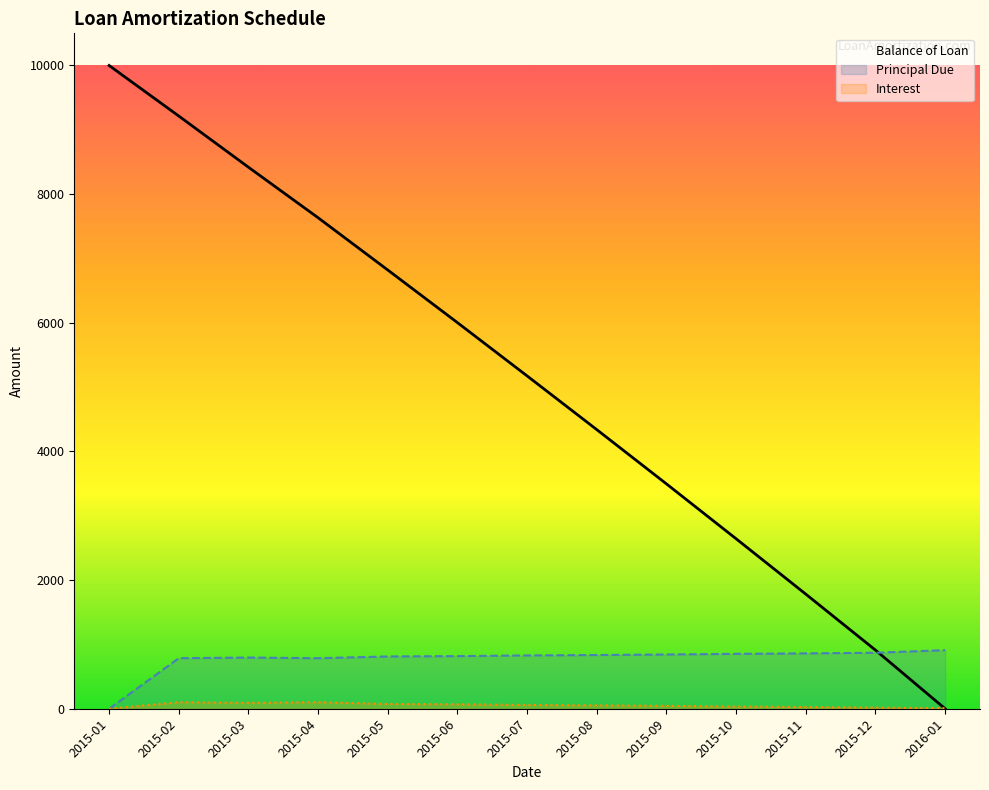

In Interest, how many points are lower than both neighbors (excluding endpoints)?

1